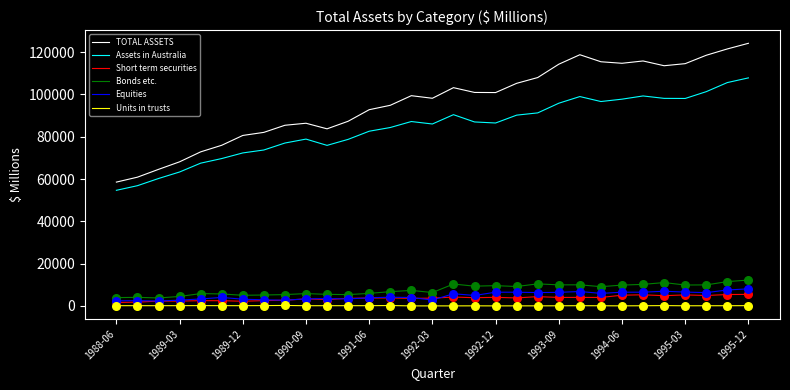

Which series has the widest spread of values?

TOTAL ASSETS